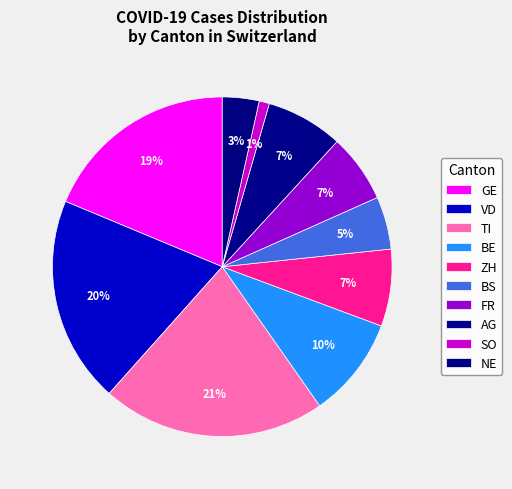

How many slices are in this pie chart?

10